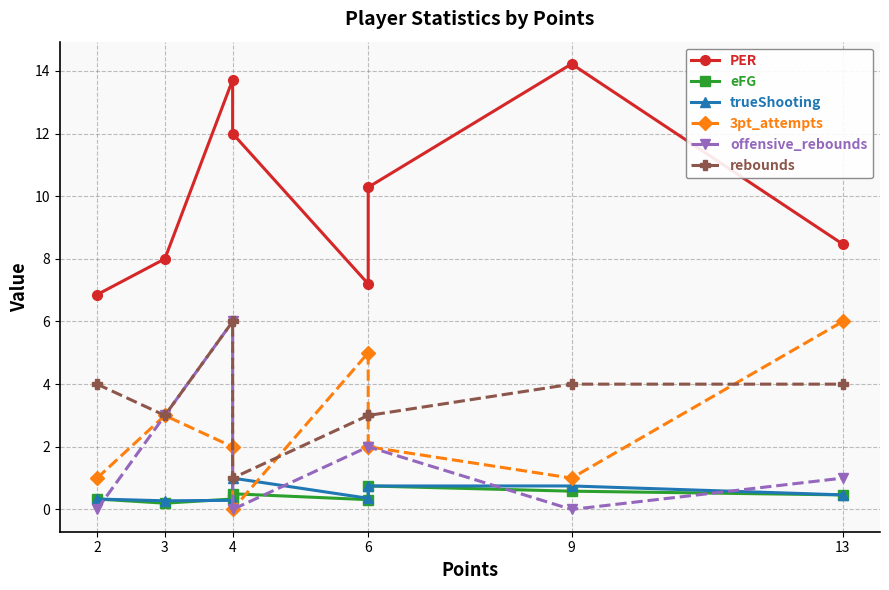

What is the approximate value of 3pt_attempts at 4?

2.0